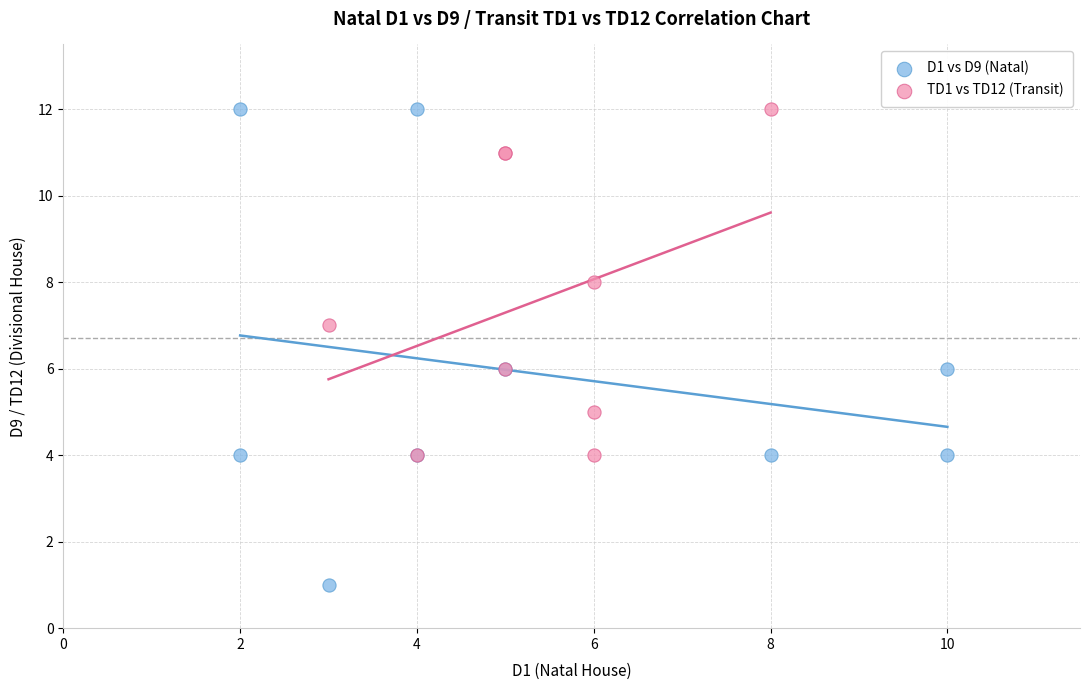

Which series has the largest Y range (max minus min)?

D1 vs D9 (Natal)